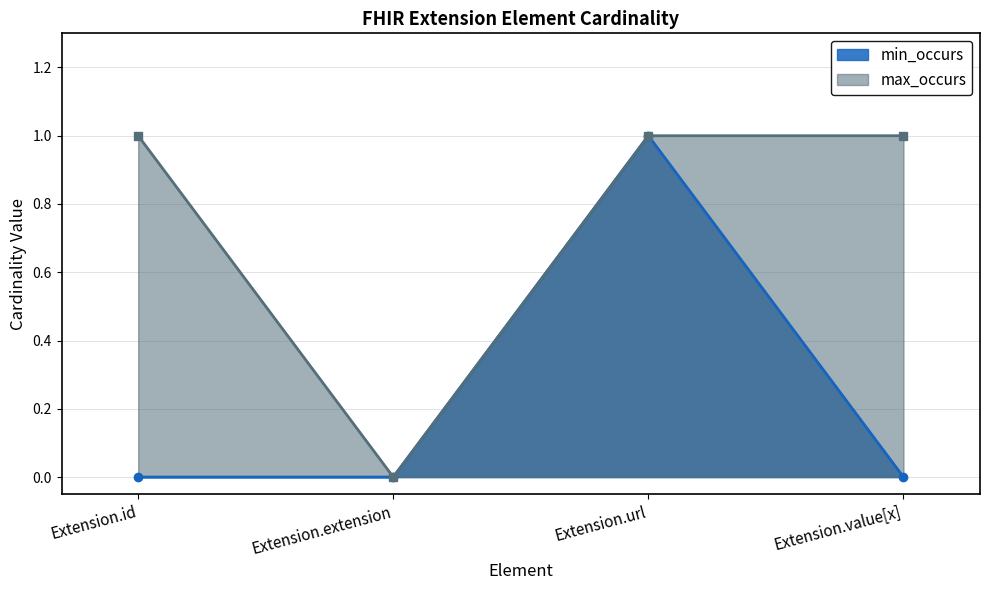

Rank the series by their average value, from highest to lowest.

max_occurs, min_occurs